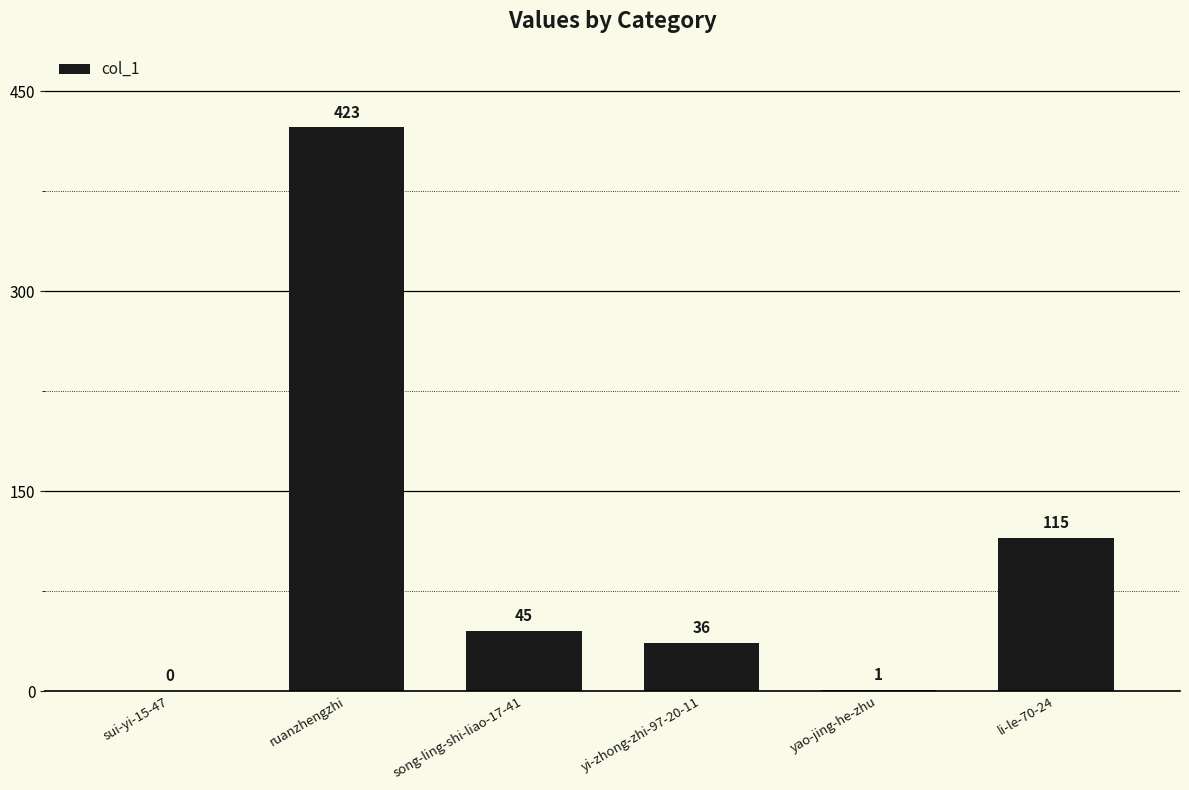

Where does the data first go above 45?

ruanzhengzhi